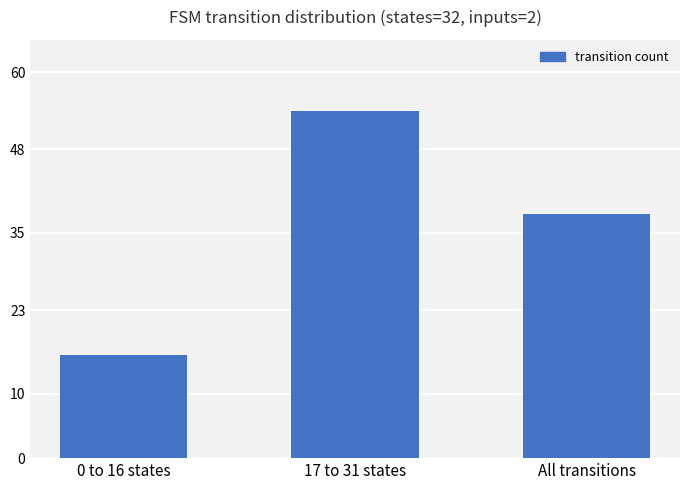

List the labels in order of value, largest first.

17 to 31 states, All transitions, 0 to 16 states